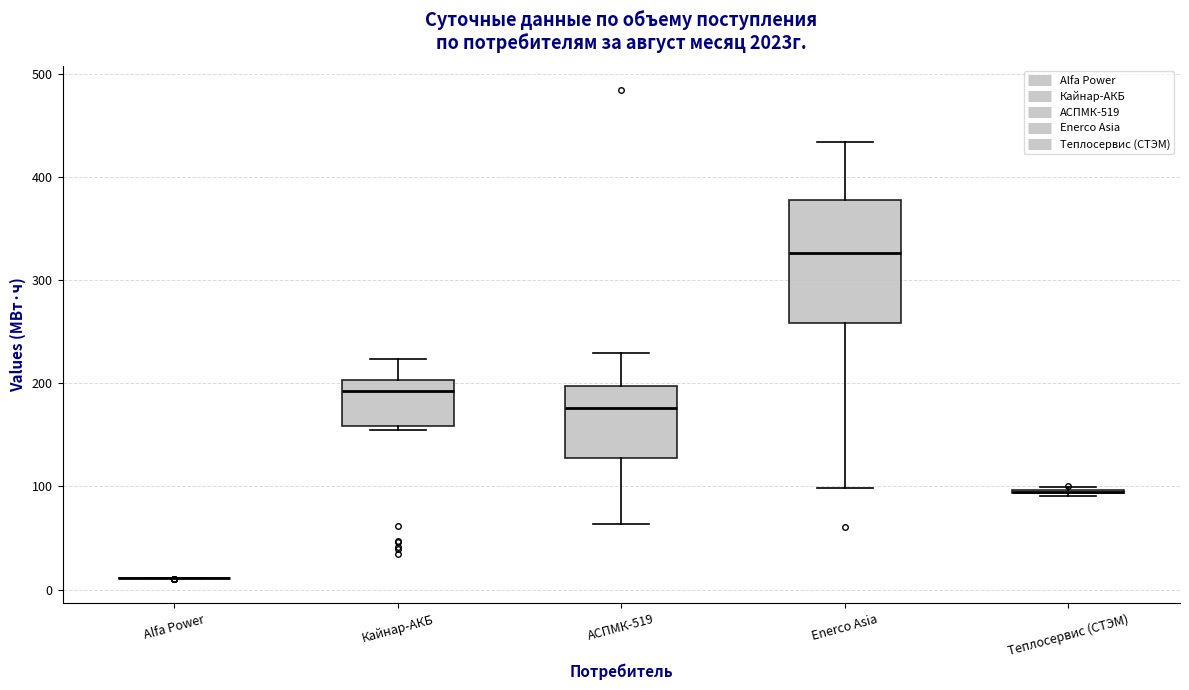

Reading left to right, read every box against the y-axis: the position of its median line, the range the box covers, and the ends of its whiskers. The values are not printed on the chart, so give them approximately, as read against the axis.

Alfa Power: box collapsed to a line at 10, whiskers 10 to 10
Кайнар-АКБ: median 190, box 160 to 200, whiskers 150 to 220
АСПМК-519: median 180, box 130 to 200, whiskers 60 to 230
Enerco Asia: median 330, box 260 to 380, whiskers 100 to 430
Теплосервис (СТЭМ): box collapsed to a line at 90, whiskers 90 to 100